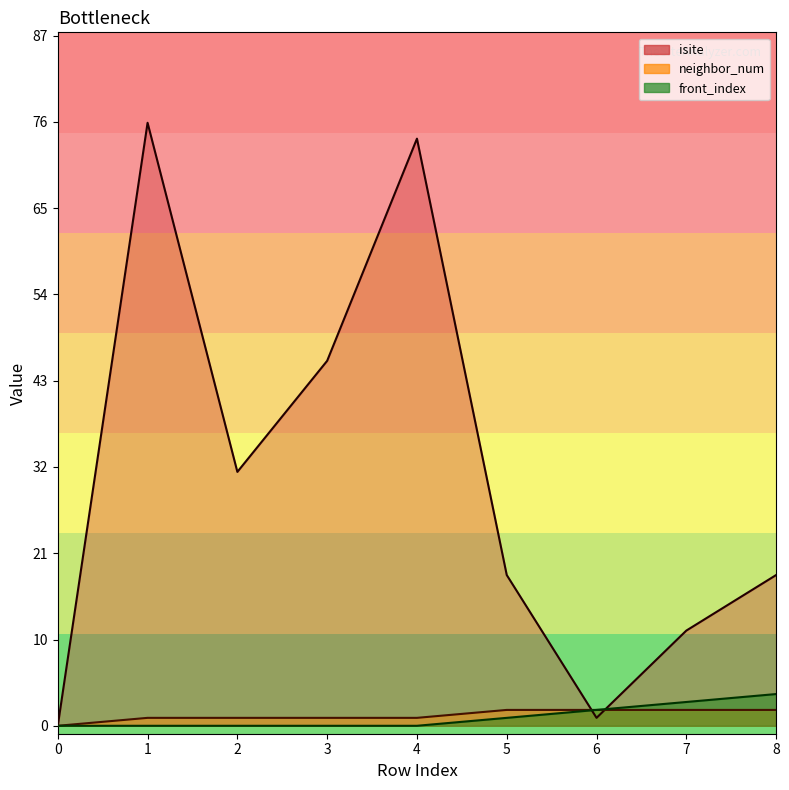

How many distinct data groups are displayed?

3